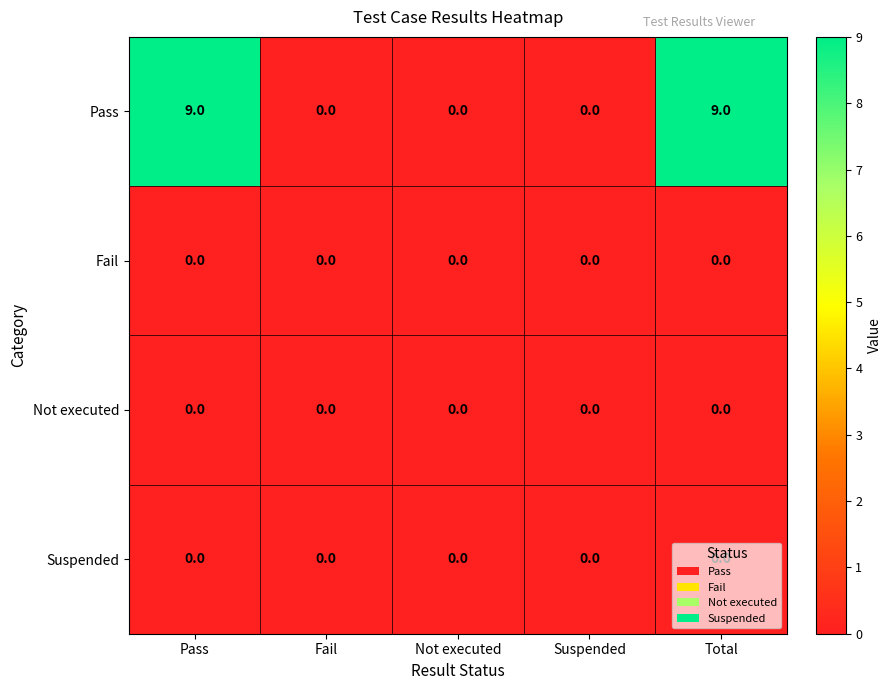

What is the greatest value displayed?

9